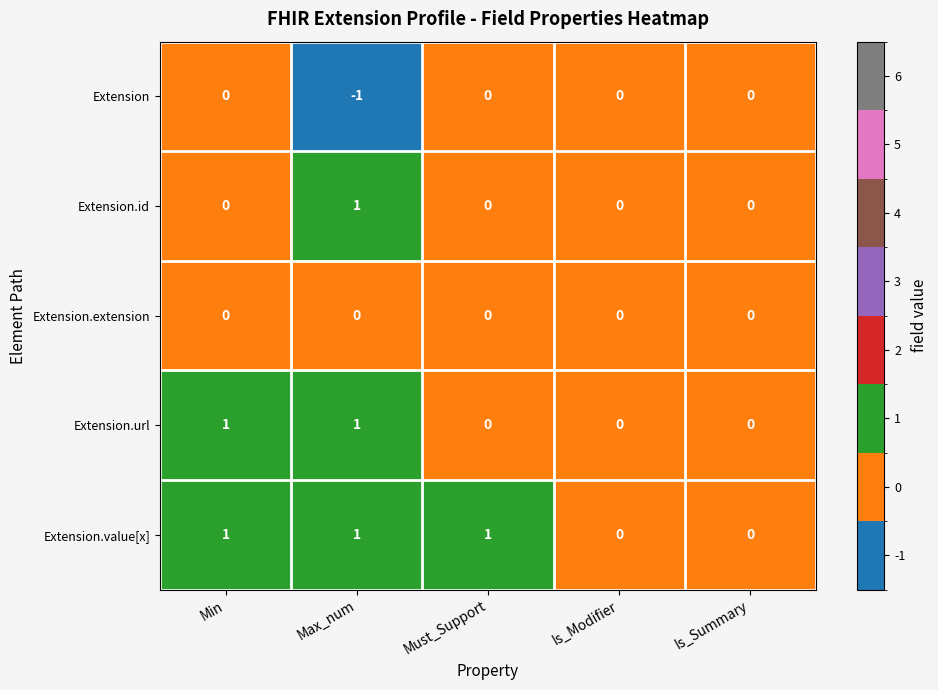

The value of Extension at Max_num is 0. True or false?

False